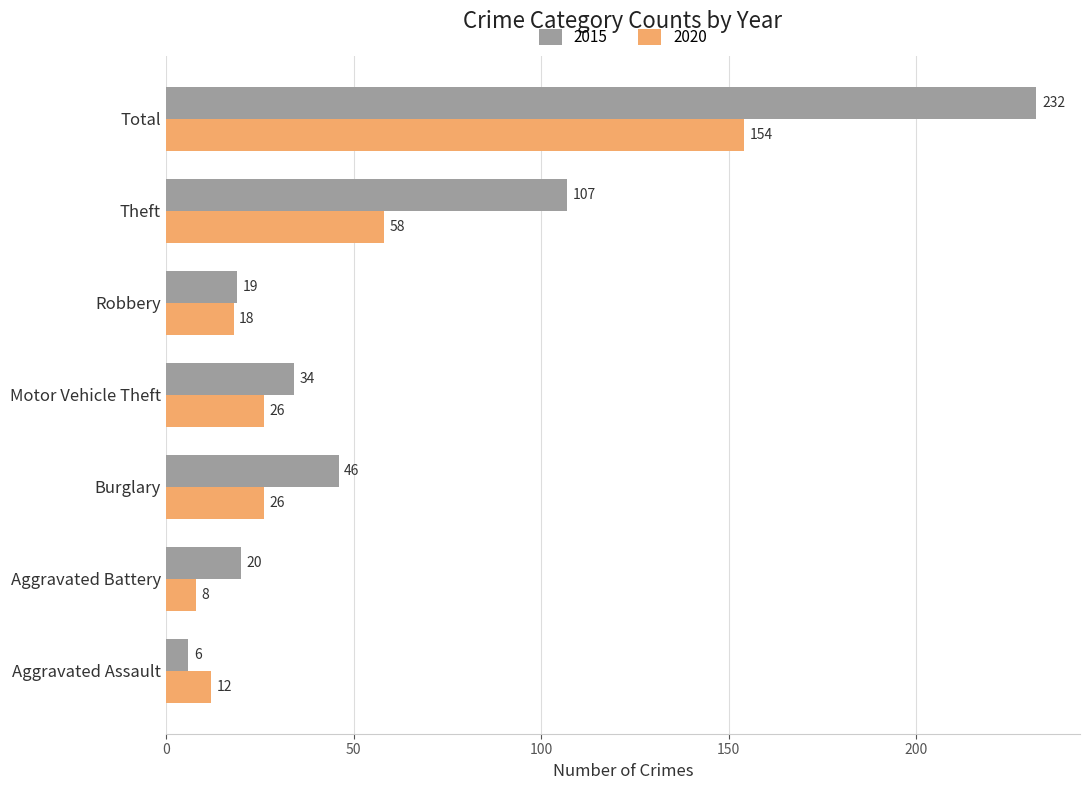

What is the lowest value of the 2015 series?

6